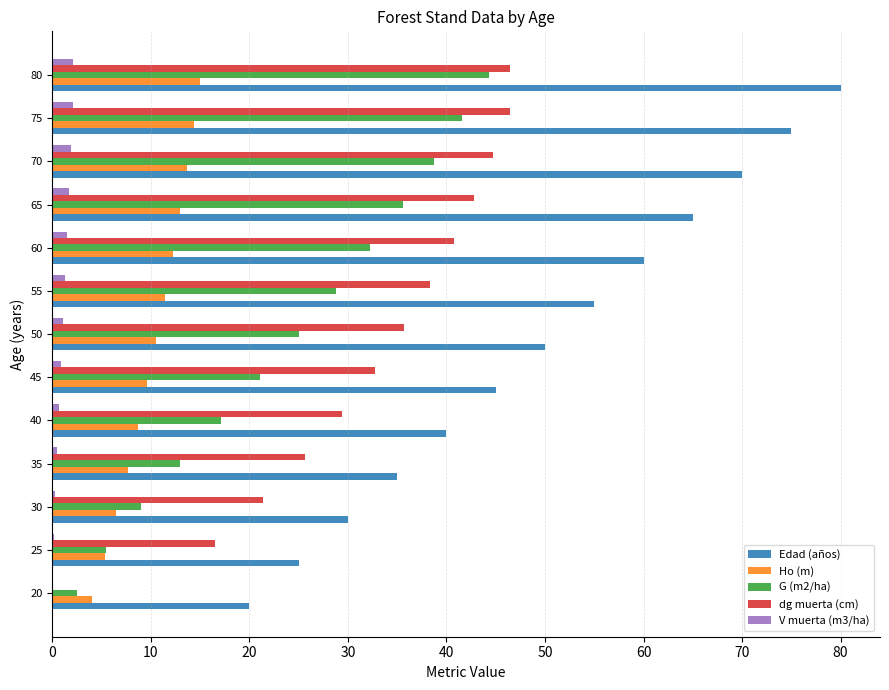

Which label corresponds to the largest value in the chart?

80